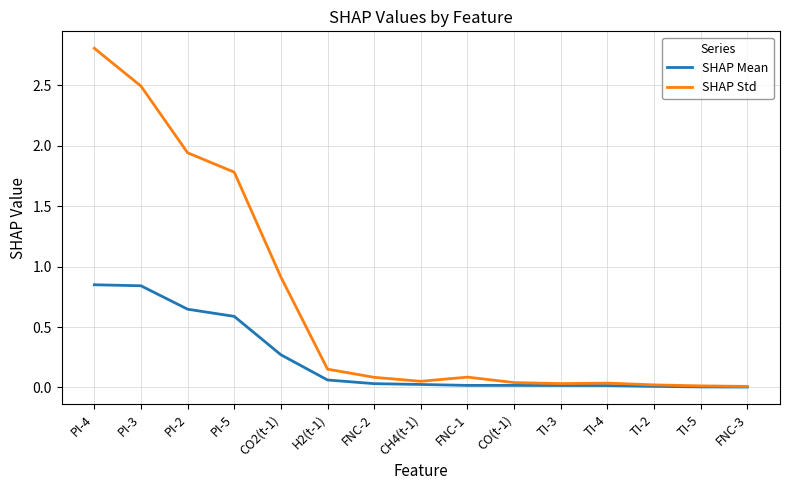

The SHAP Mean series shows 0.0 at TI-4. True or false?

True